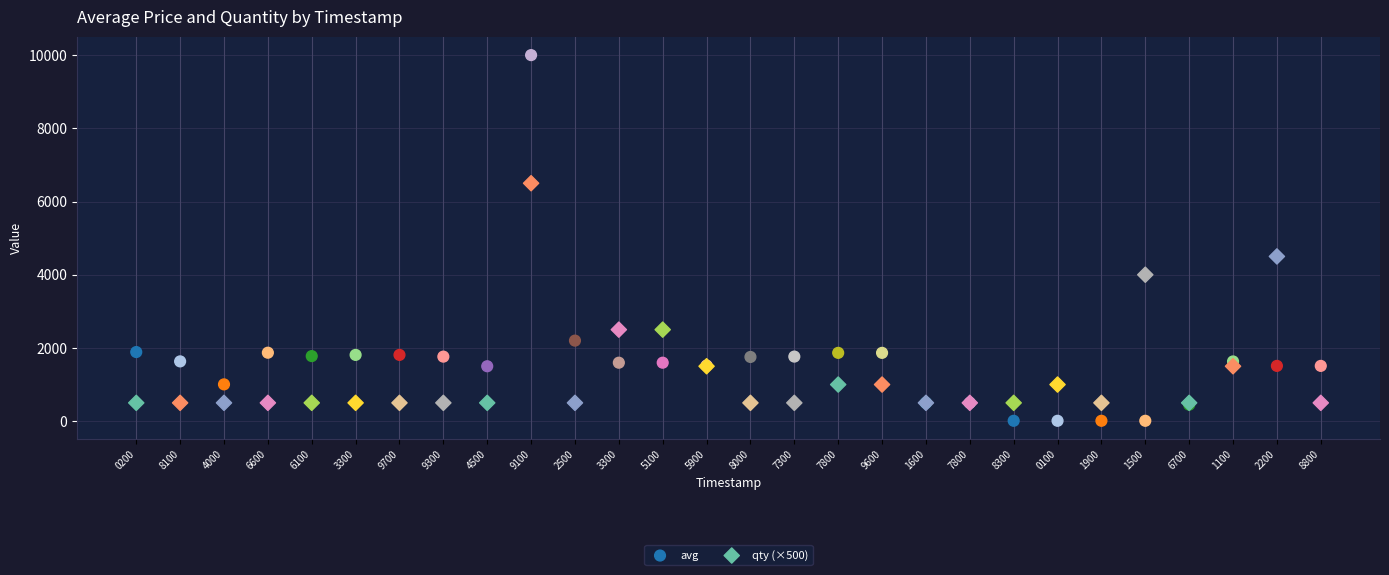

Which series contains the highest Y value?

avg